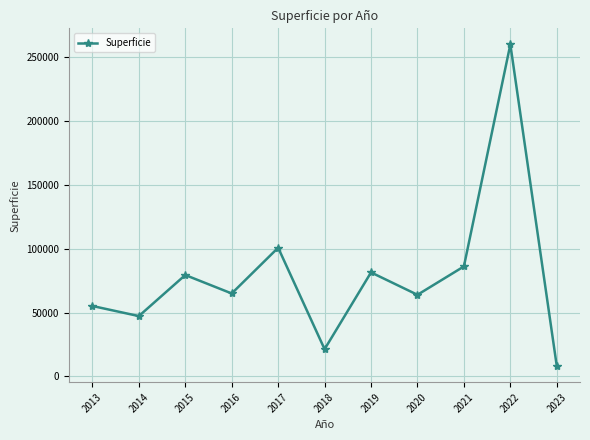

What is the greatest value displayed?

259591.2